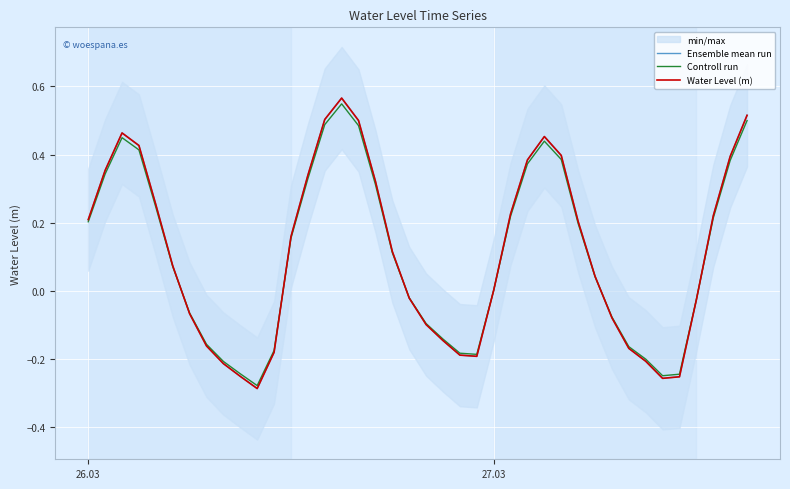

What is the average value of the Water Level (m) series?

0.1